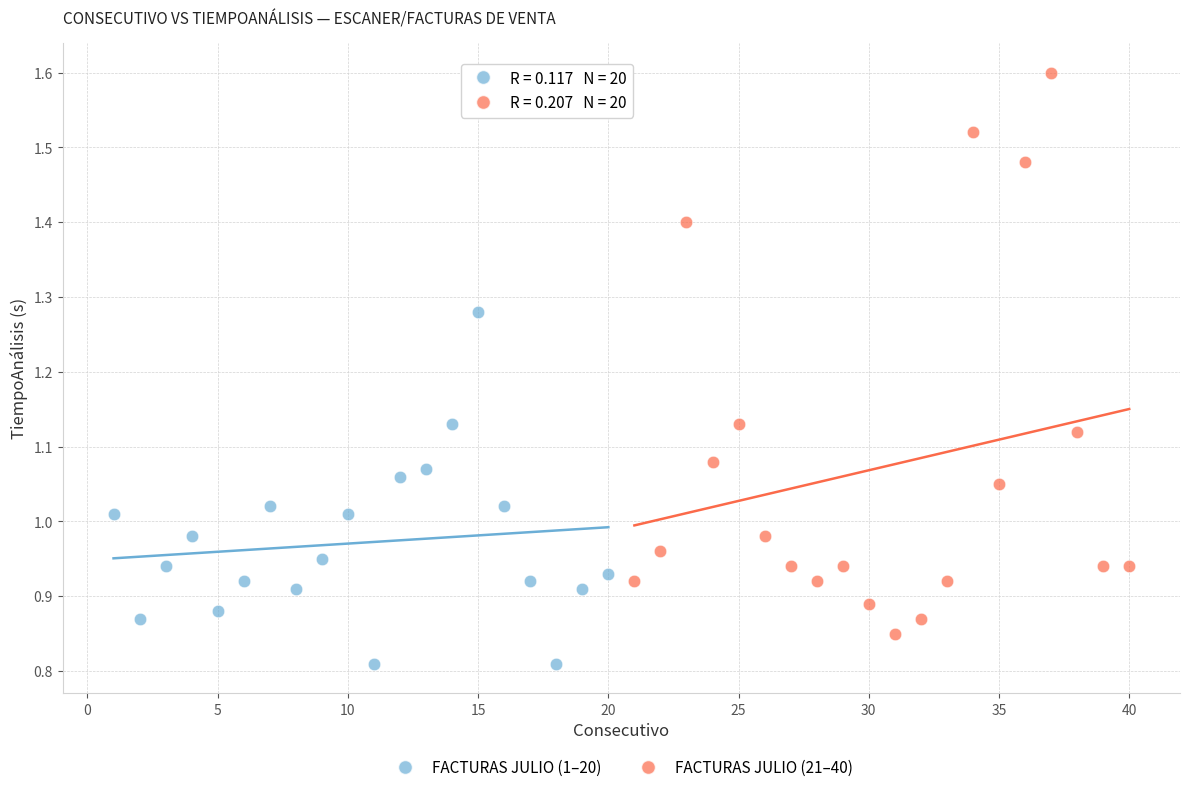

Which series has the largest Y range (max minus min)?

FACTURAS JULIO (21–40)